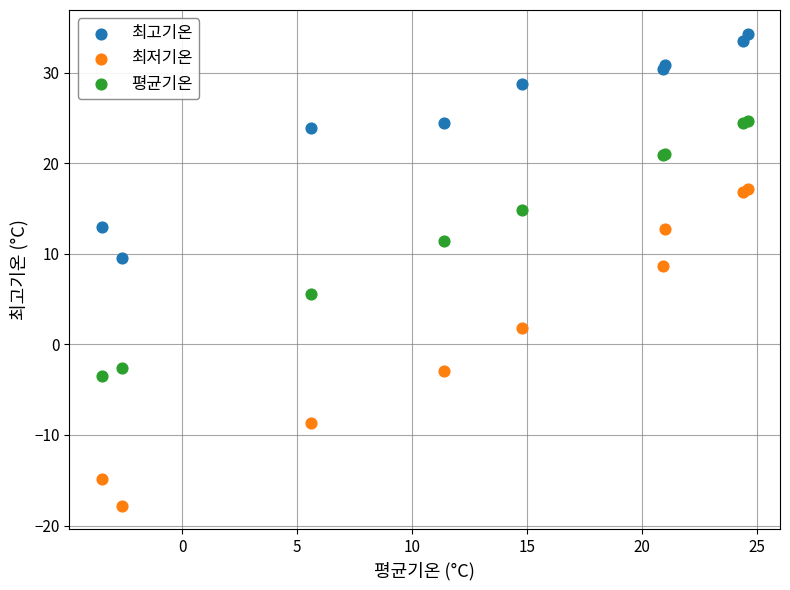

Which series reaches the minimum Y coordinate?

최저기온